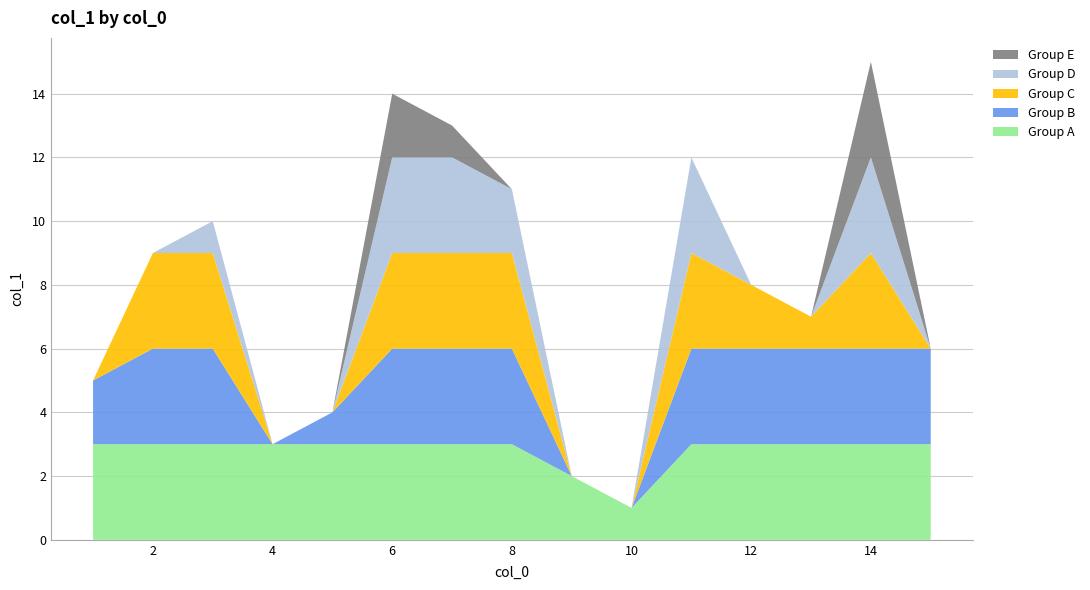

Is it true that Group A equals 4 at 14?

False